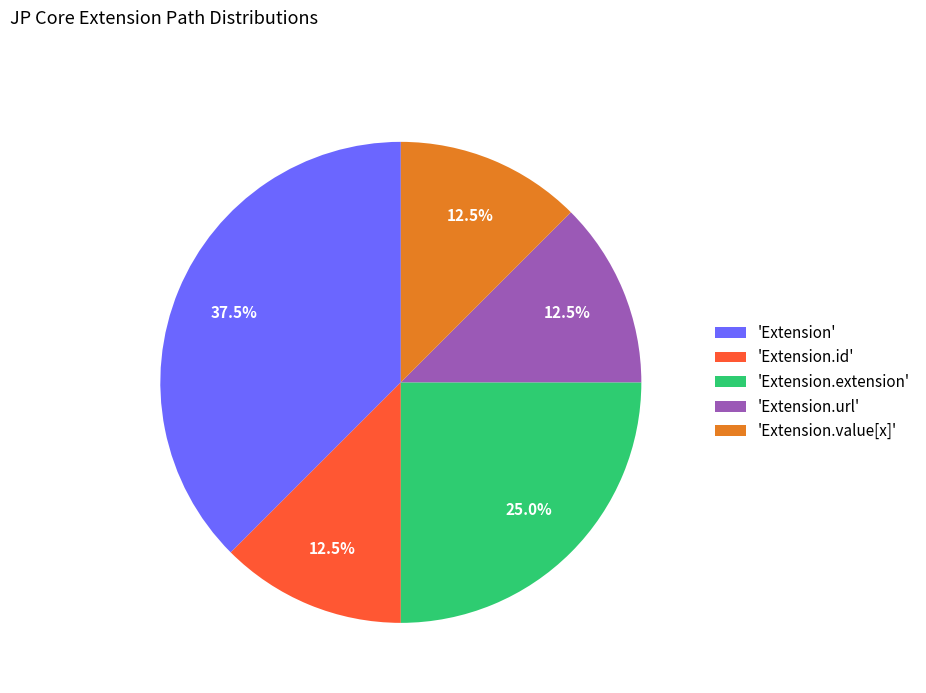

Which category has the biggest portion of the pie?

'Extension'